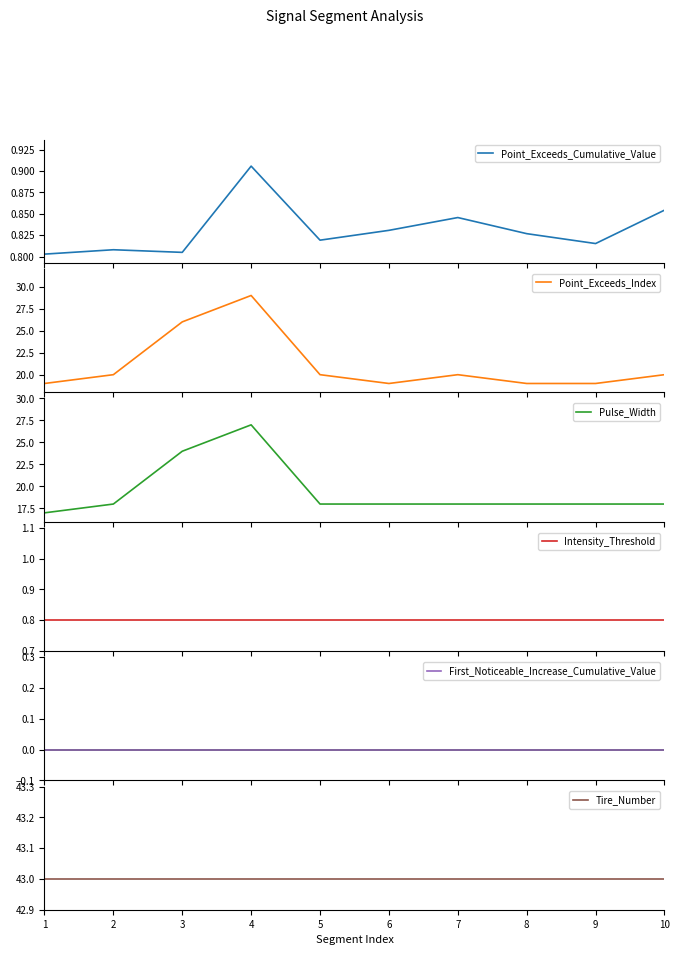

Where is the first local maximum for Pulse_Width?

4